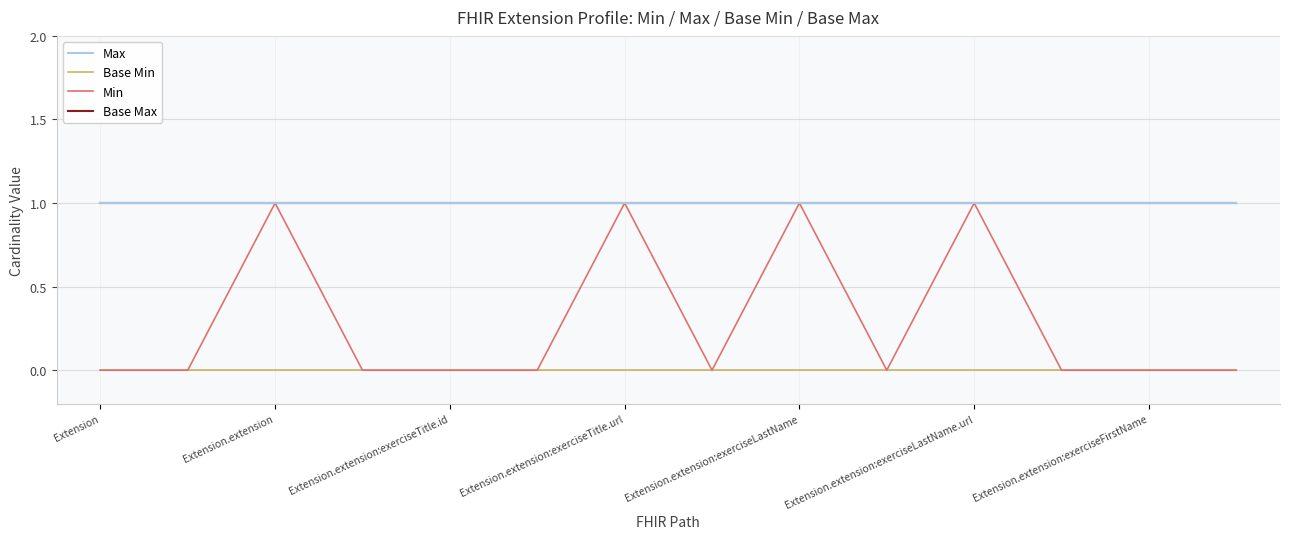

Does the chart have visible grid lines?

Yes